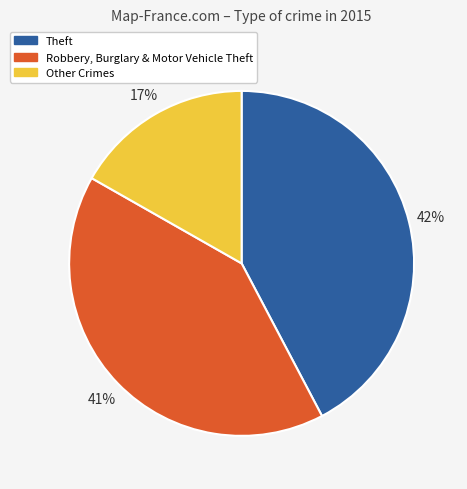

To the nearest percent, what is the average slice percentage?

33%